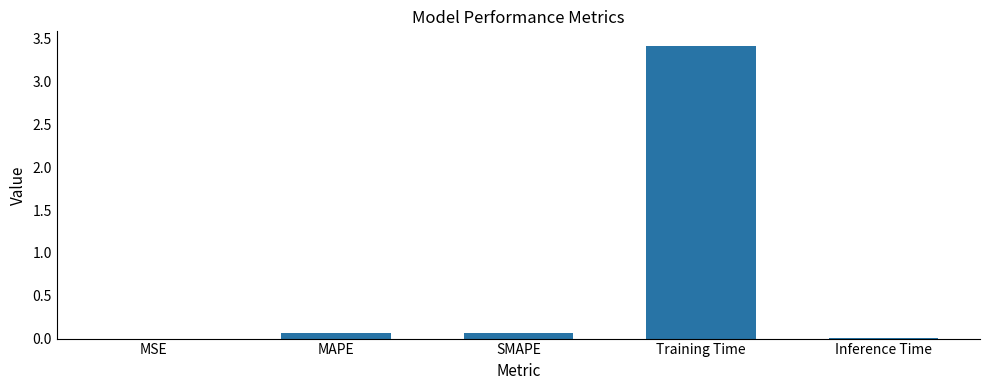

The value at Training Time is 5.2. True or false?

False